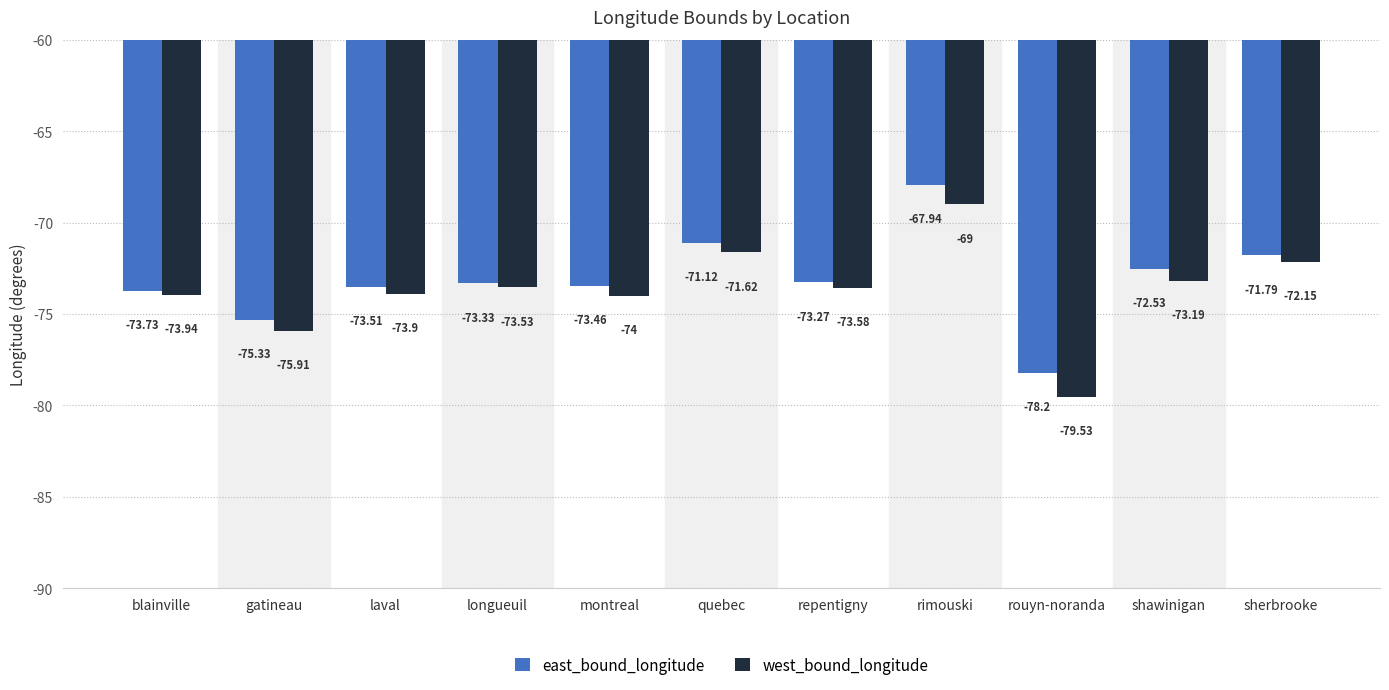

At longueuil, list the series in order from smallest to largest.

west_bound_longitude, east_bound_longitude